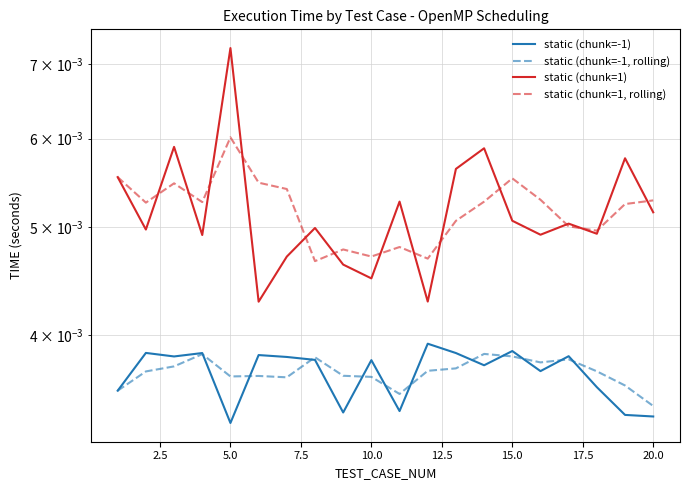

What are all the series names shown in the legend?

static (chunk=-1), static (chunk=-1, rolling), static (chunk=1), static (chunk=1, rolling)